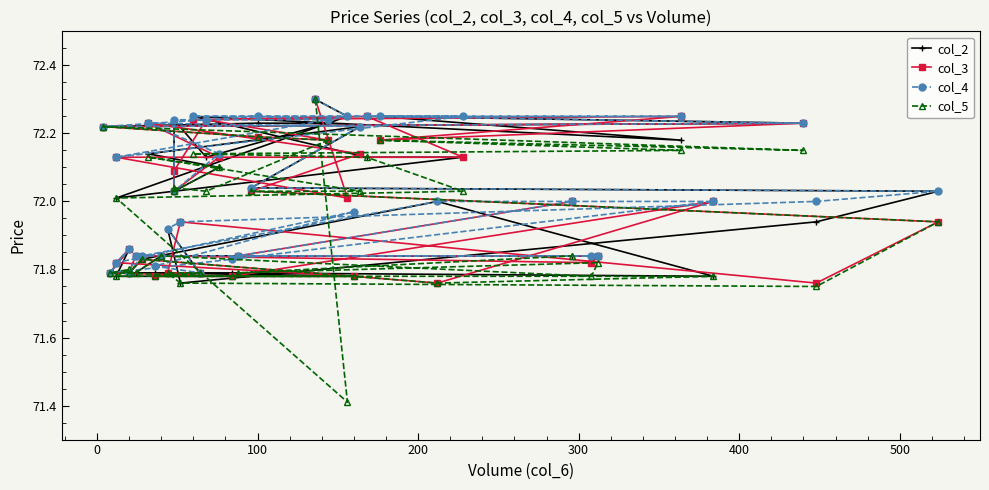

True or false: col_4 and col_2 intersect in this chart.

False